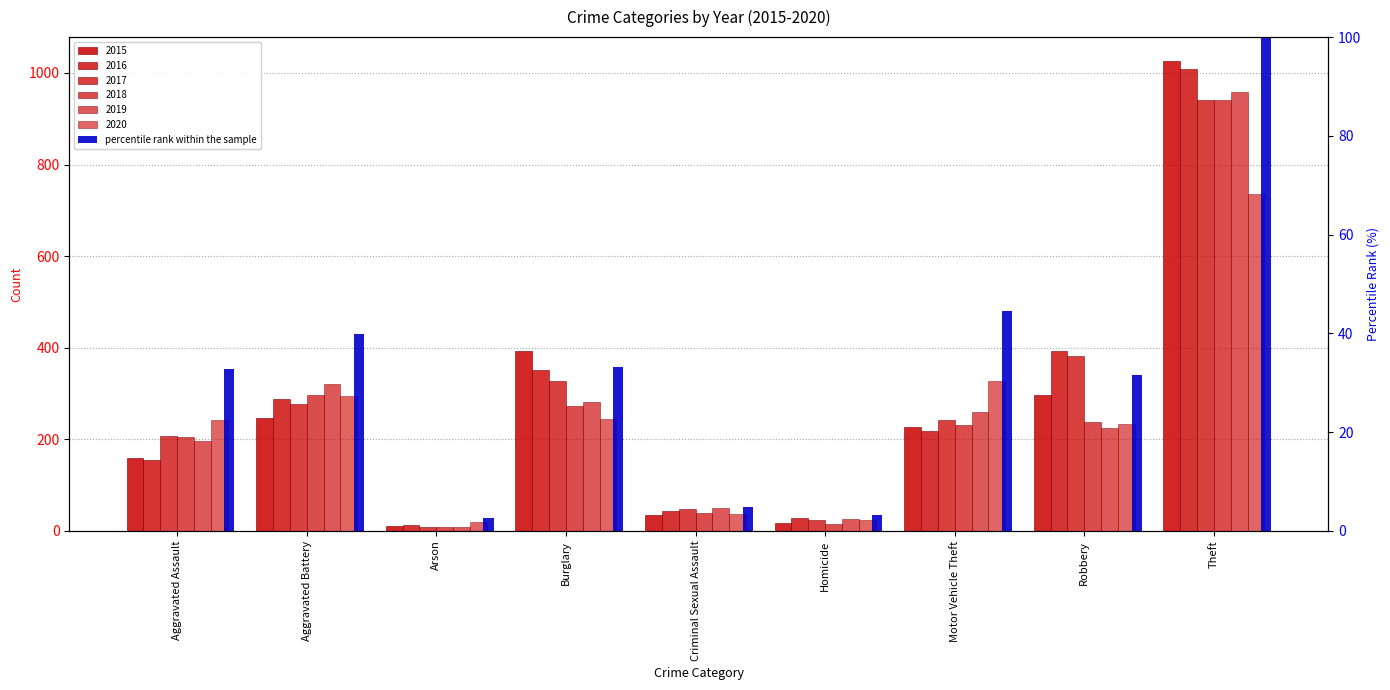

What position from the right is Homicide?

4